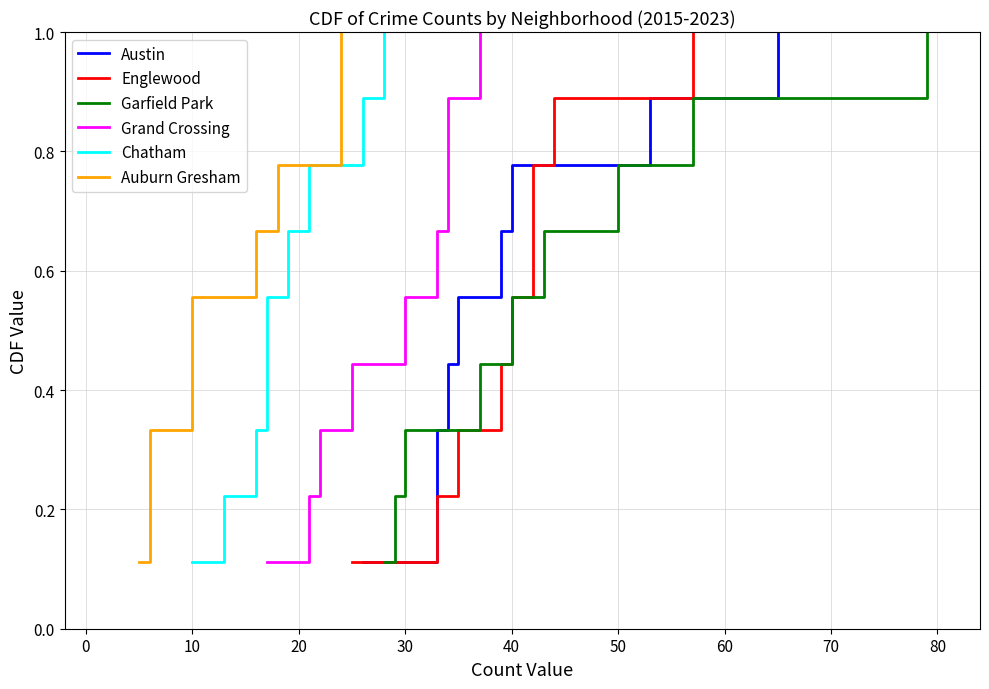

Is it true that Grand Crossing equals 0.0 at −10?

False